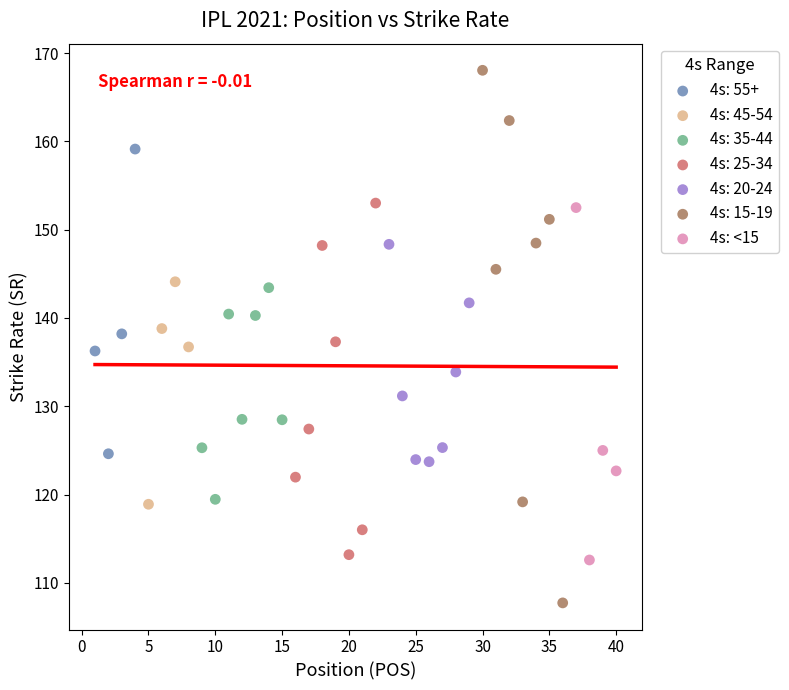

Which series reaches the minimum Y coordinate?

4s: 15-19